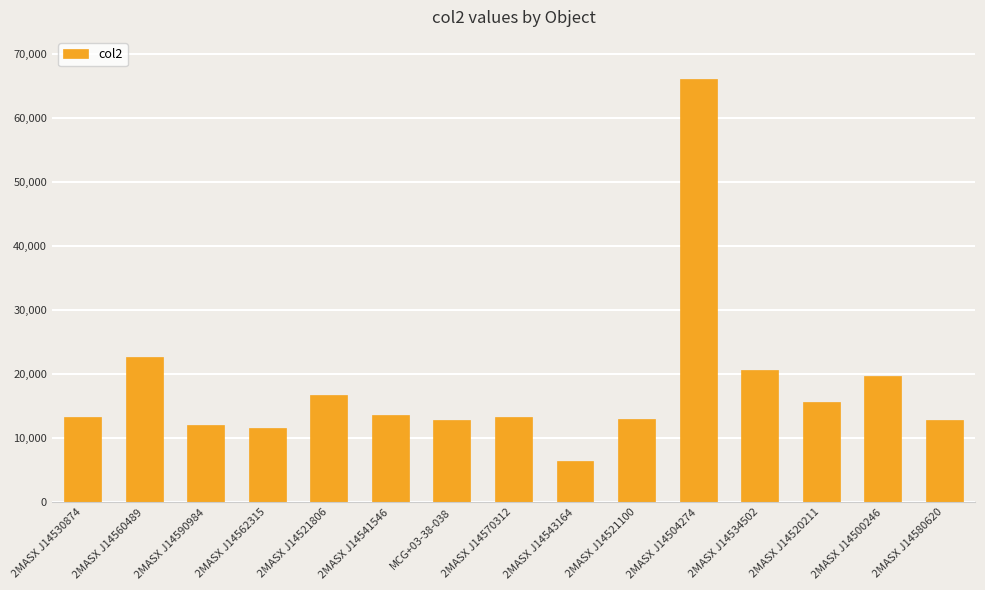

What is the change in value from 2MASX J14562315 to 2MASX J14520211?

+4022